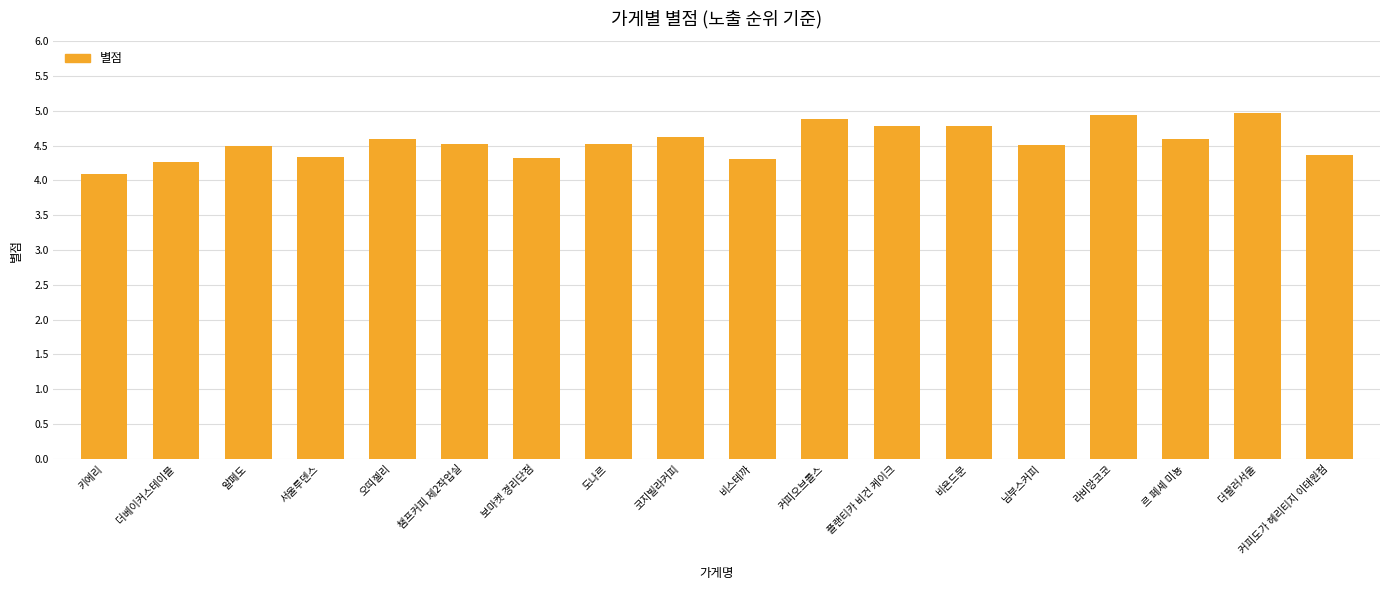

What is the ratio of the value at 도나르 to the value at 알페도?

1.0